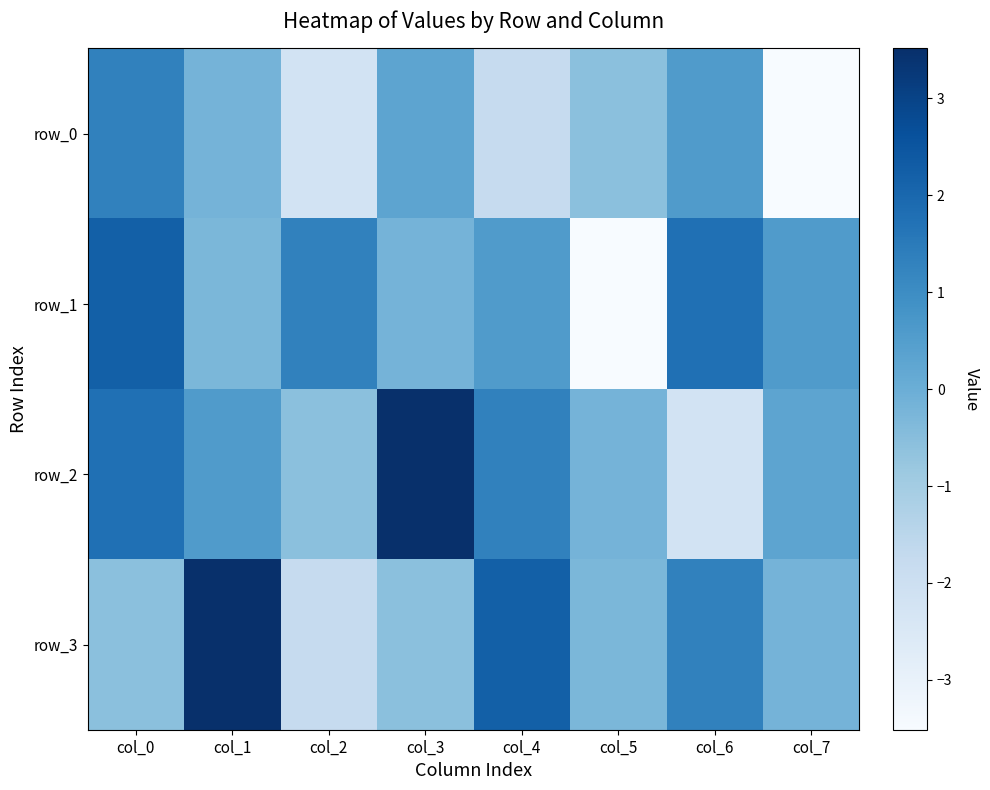

List the series in order of their peak value, lowest first.

row_0, row_1, row_2, row_3